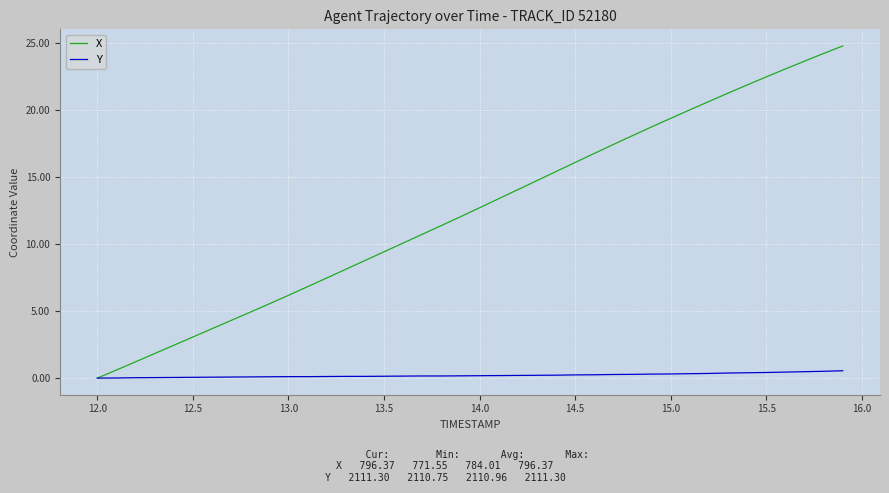

What is the highest value of the Y series?

0.6